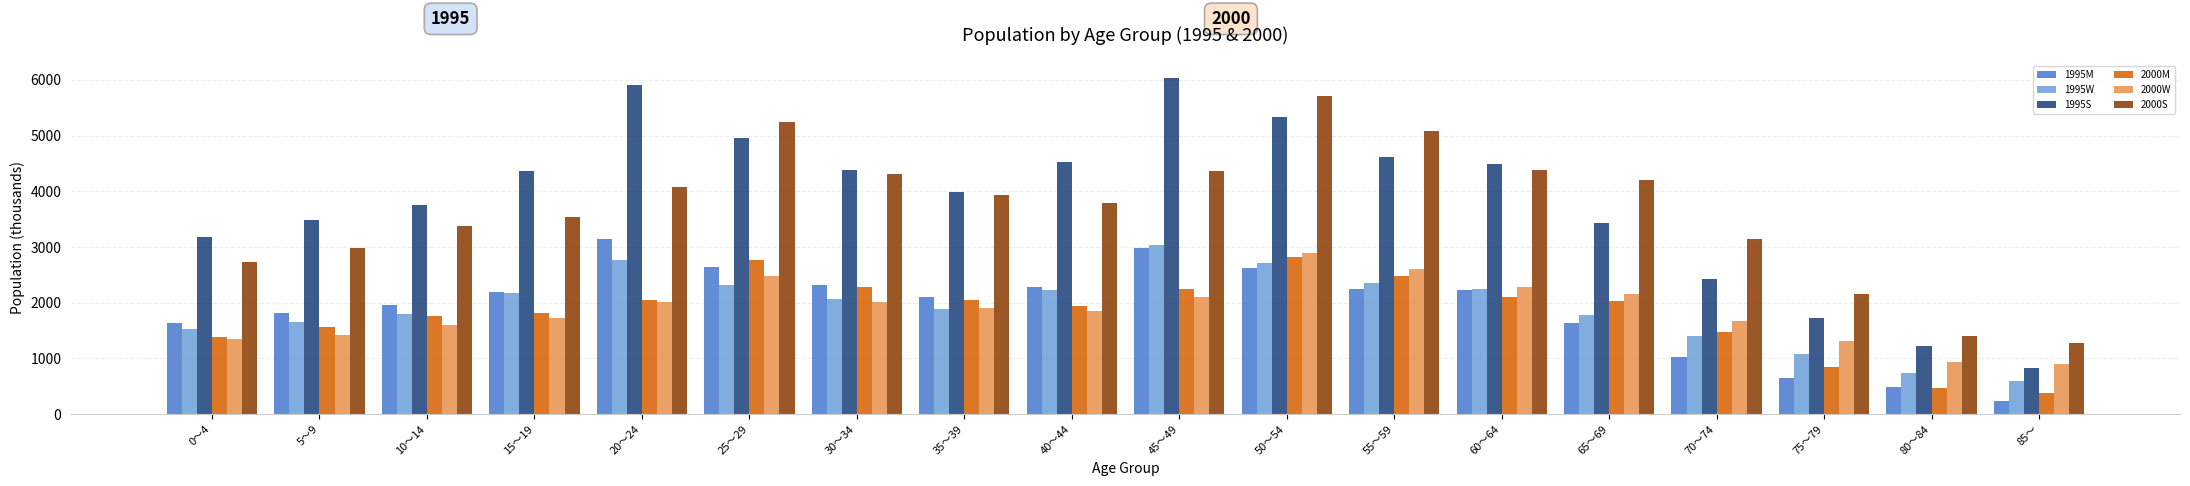

What position from the left is 65～69?

14